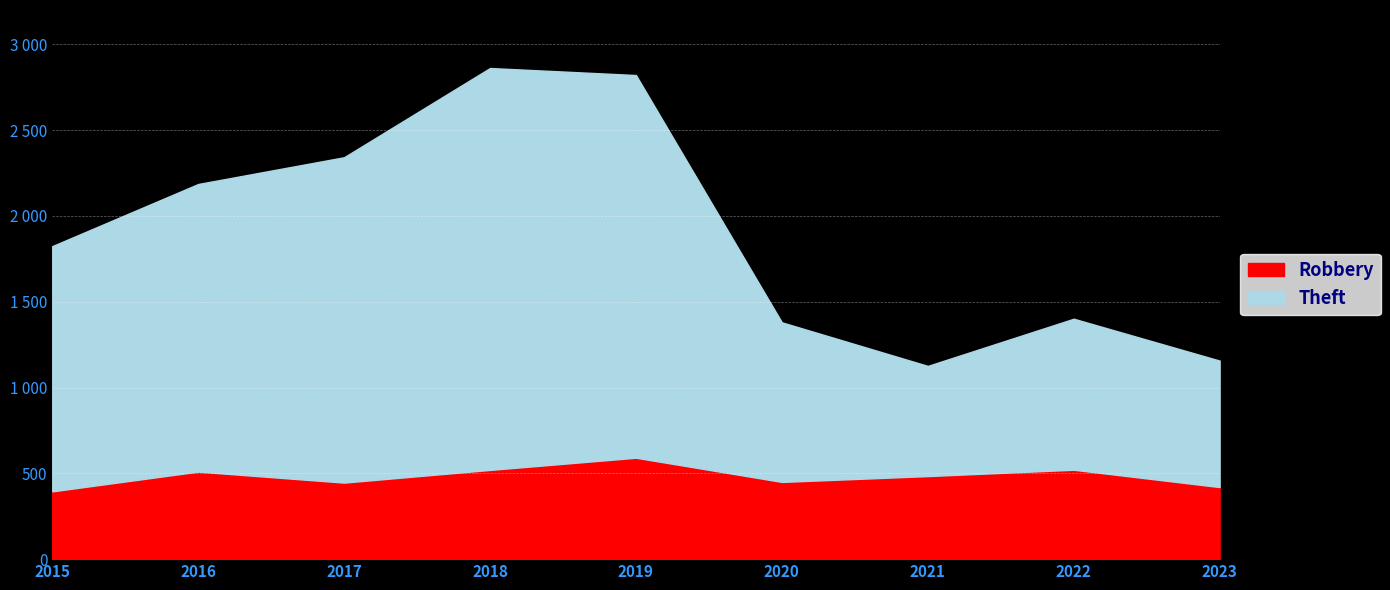

Rank the categories by Robbery value from highest to lowest.

2019, 2022, 2018, 2016, 2021, 2020, 2017, 2023, 2015